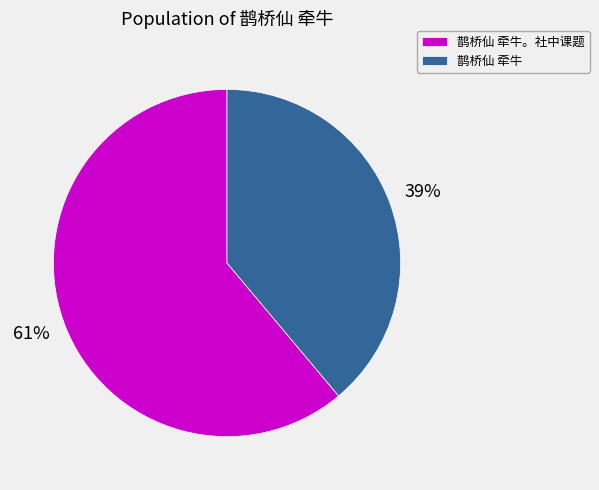

To the nearest percent, what is the average slice percentage?

50%